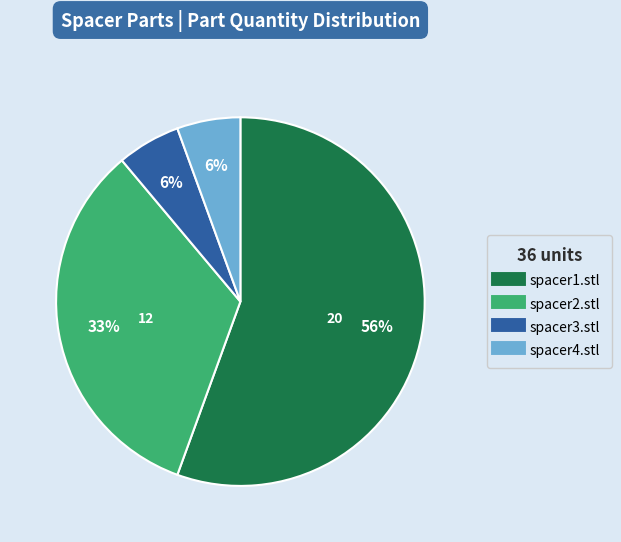

Is there any slice that represents more than half of the pie?

Yes